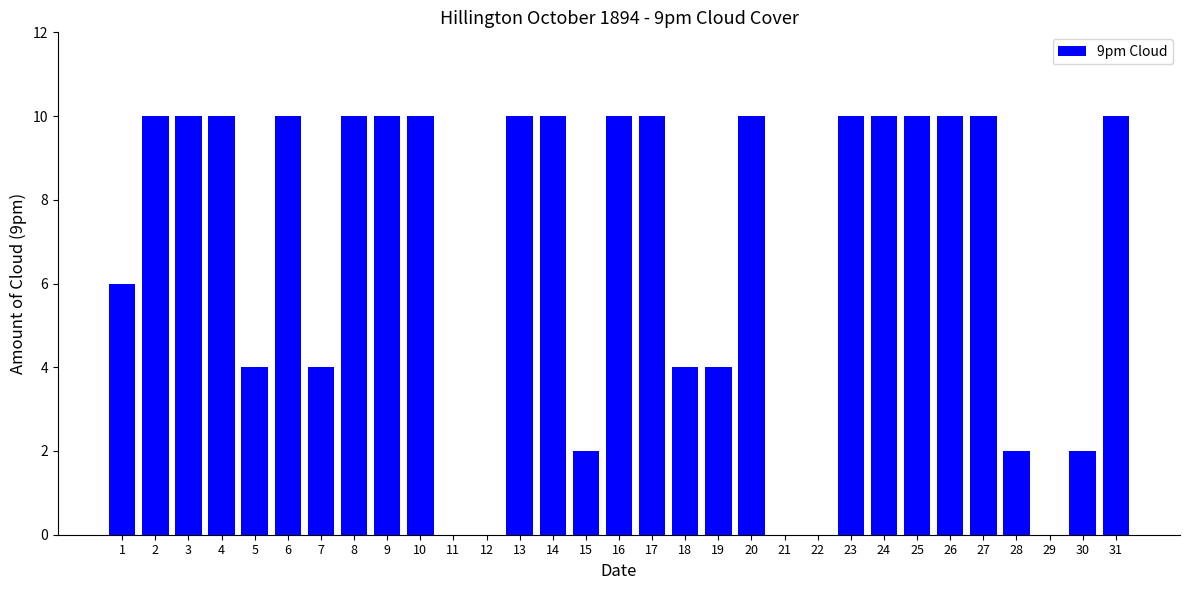

Is it true that the value at 10 is 10?

True